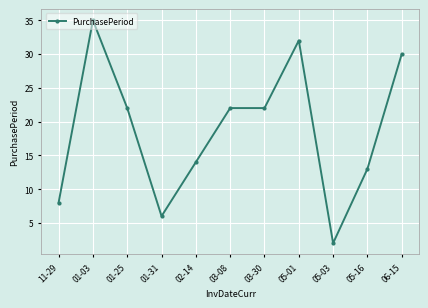

What is the value of the 2nd point from the left?

35